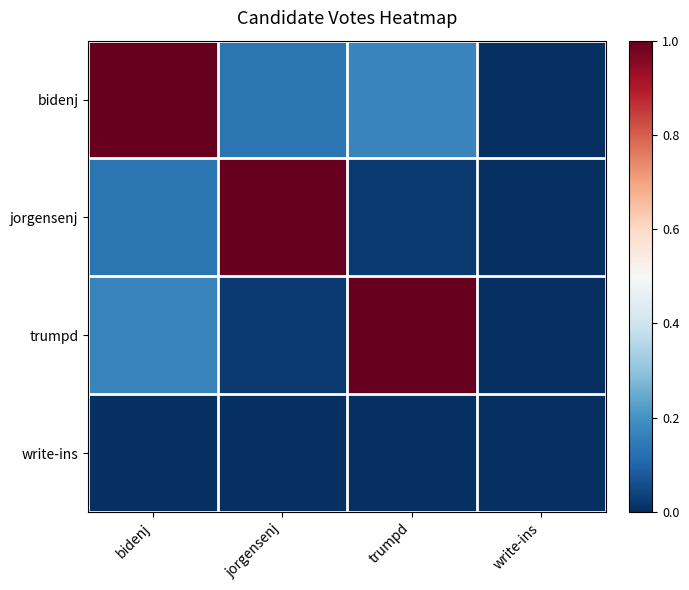

Count the number of categories in the chart.

4